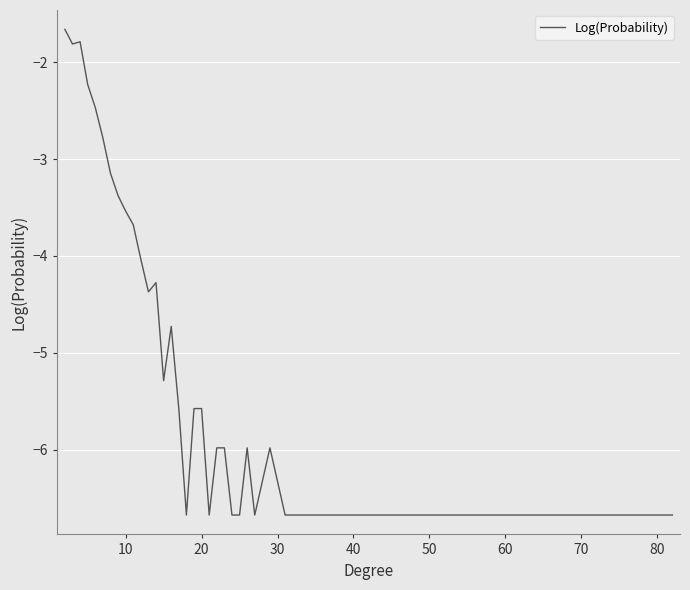

True or false: there are more than 2 points higher than both neighbors.

True